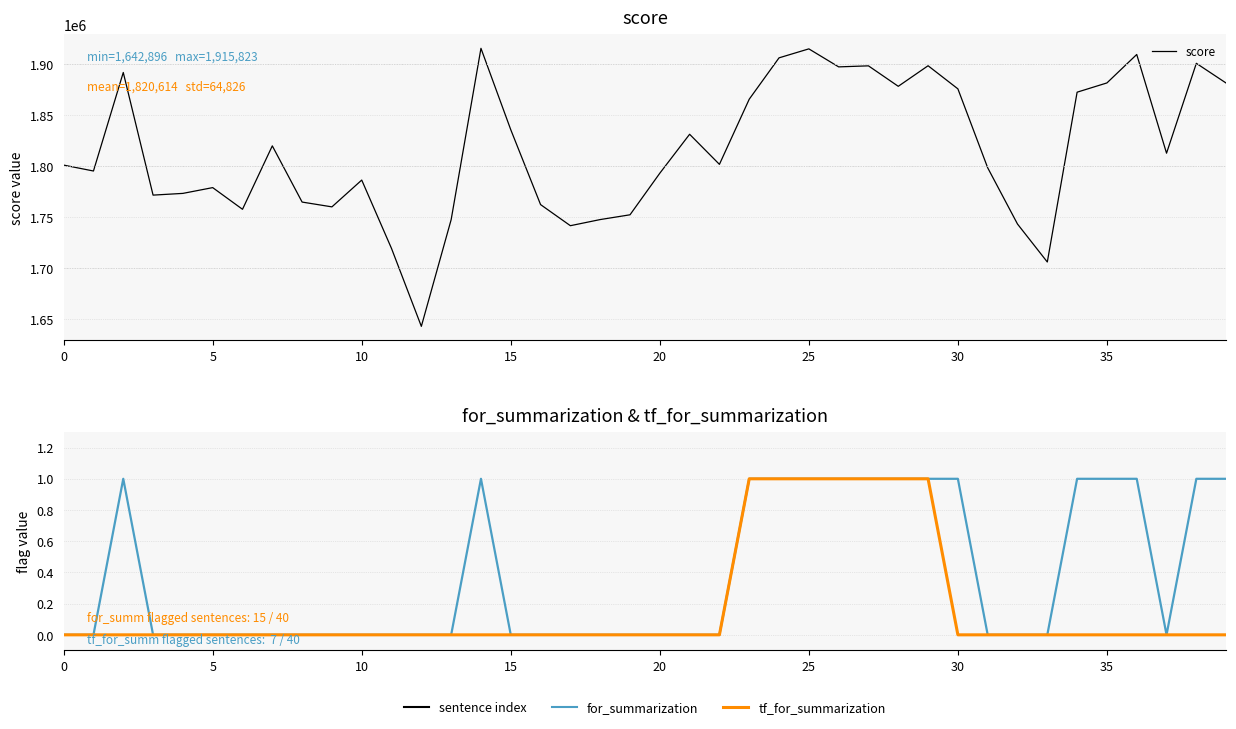

What is the label of the 24th point from the right?

16